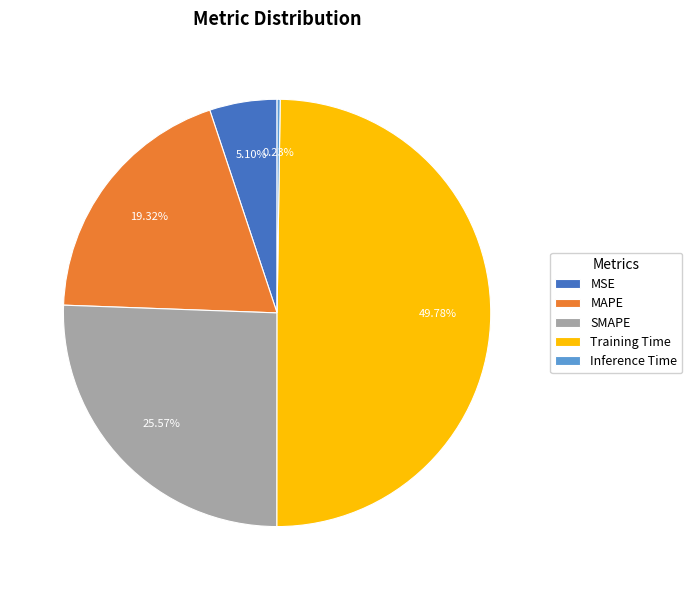

To the nearest percent, what portion does SMAPE represent?

26%